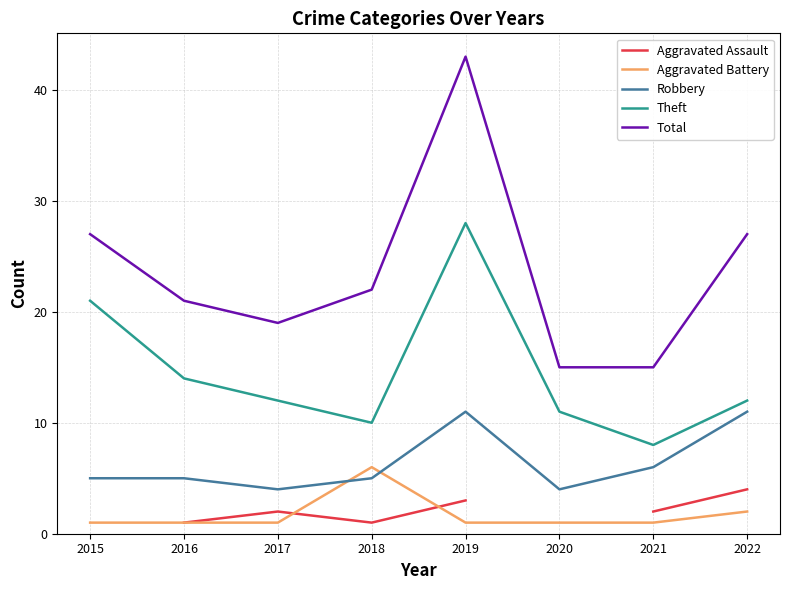

Where is the first local minimum for Theft?

2018